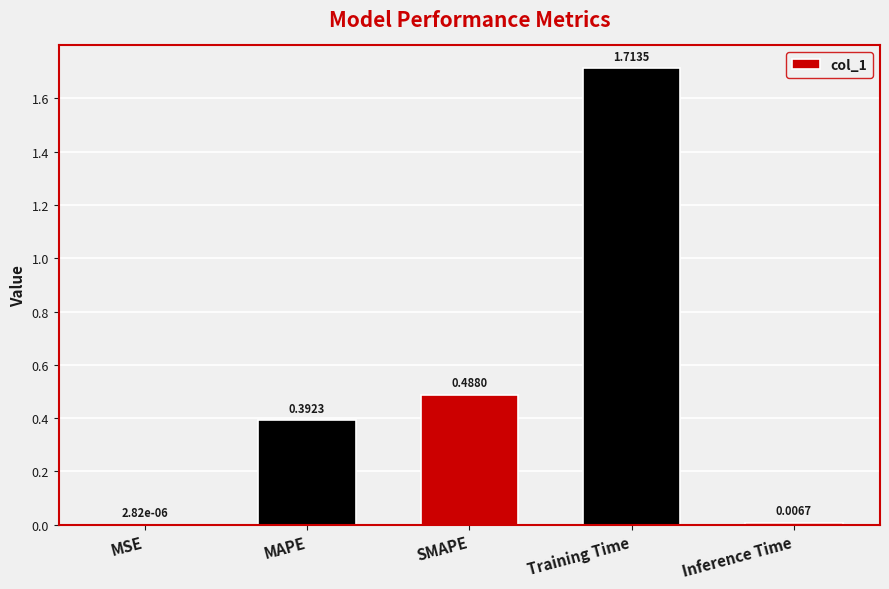

The chart shows a value of 0.6 at MAPE. True or false?

False